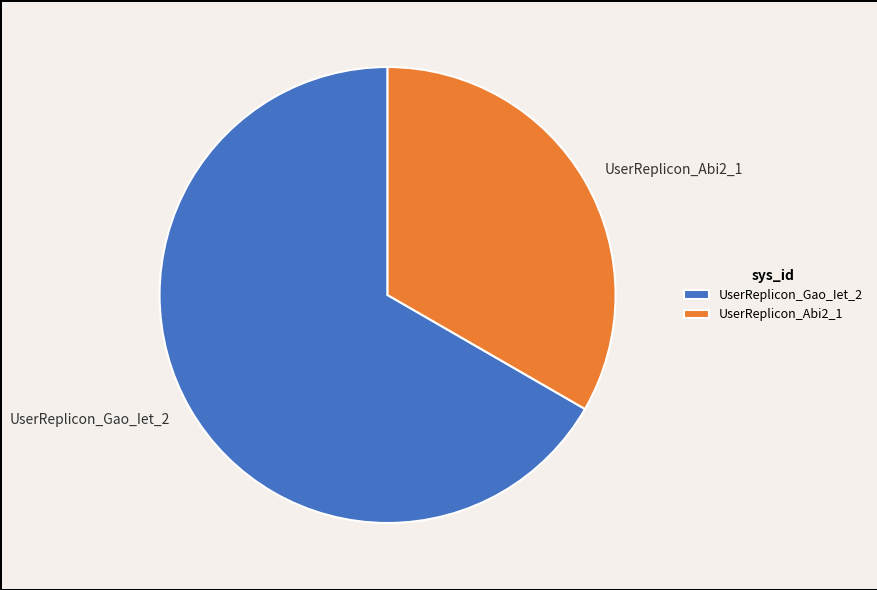

How many slices are in this pie chart?

2